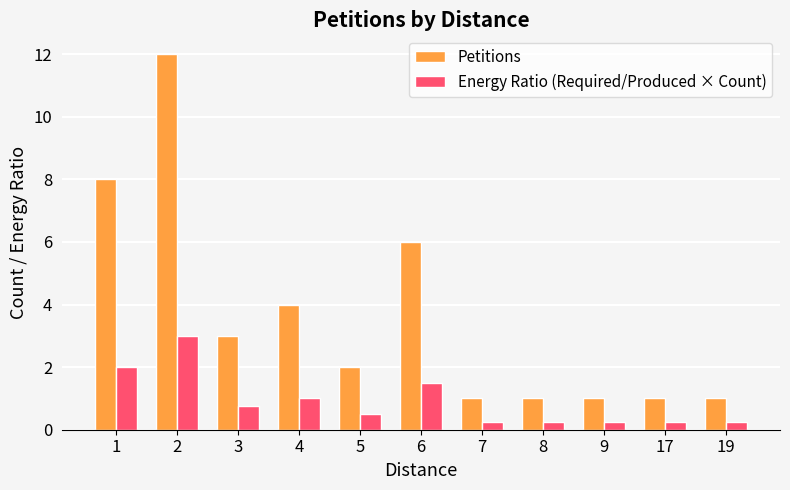

Are the bars grouped side by side (vs. stacked)?

Yes